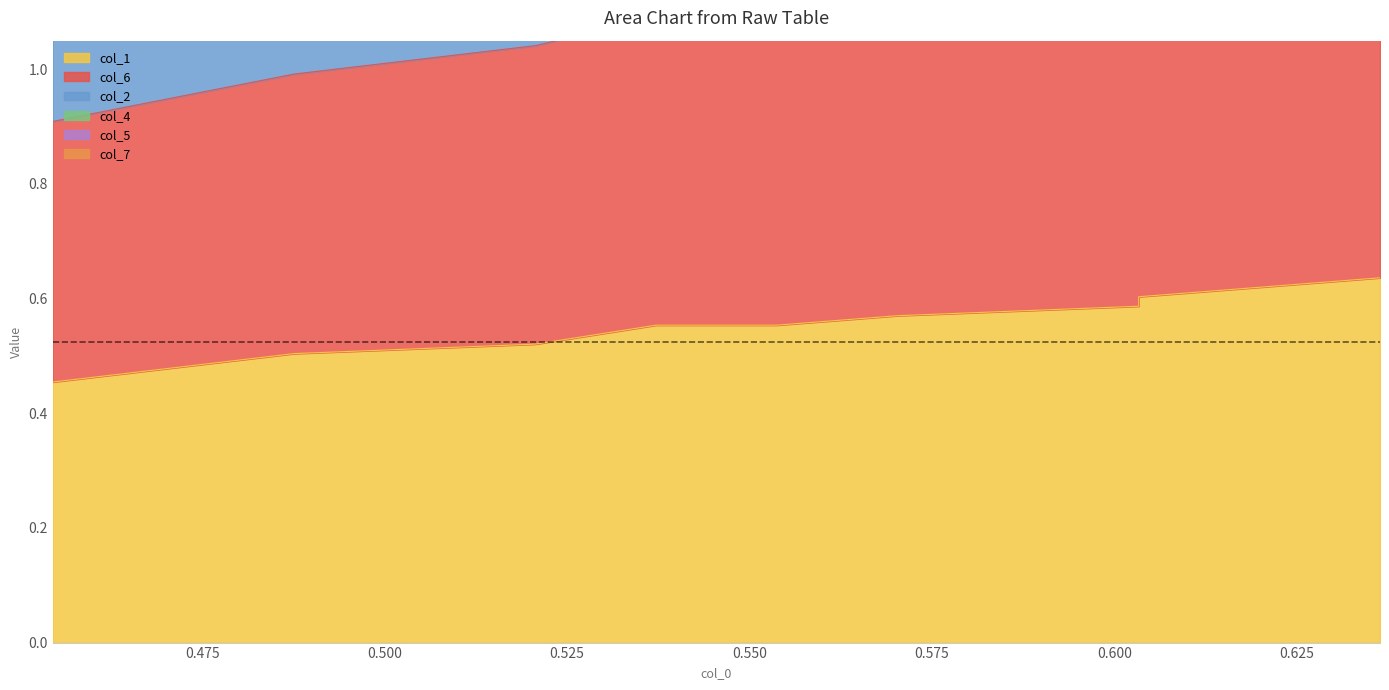

Which series has the largest total across all categories?

col_2